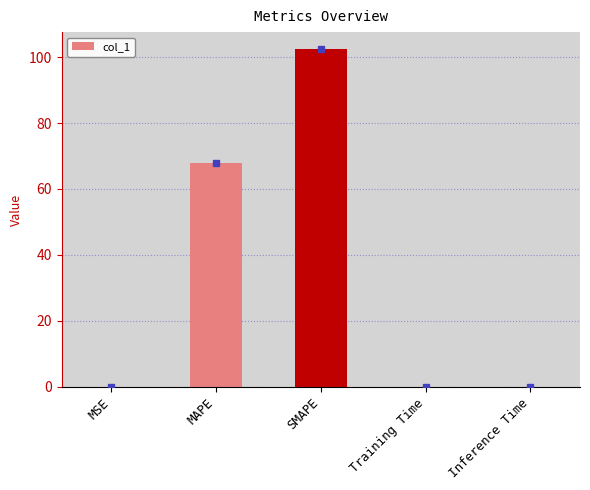

What is the average value?

34.1